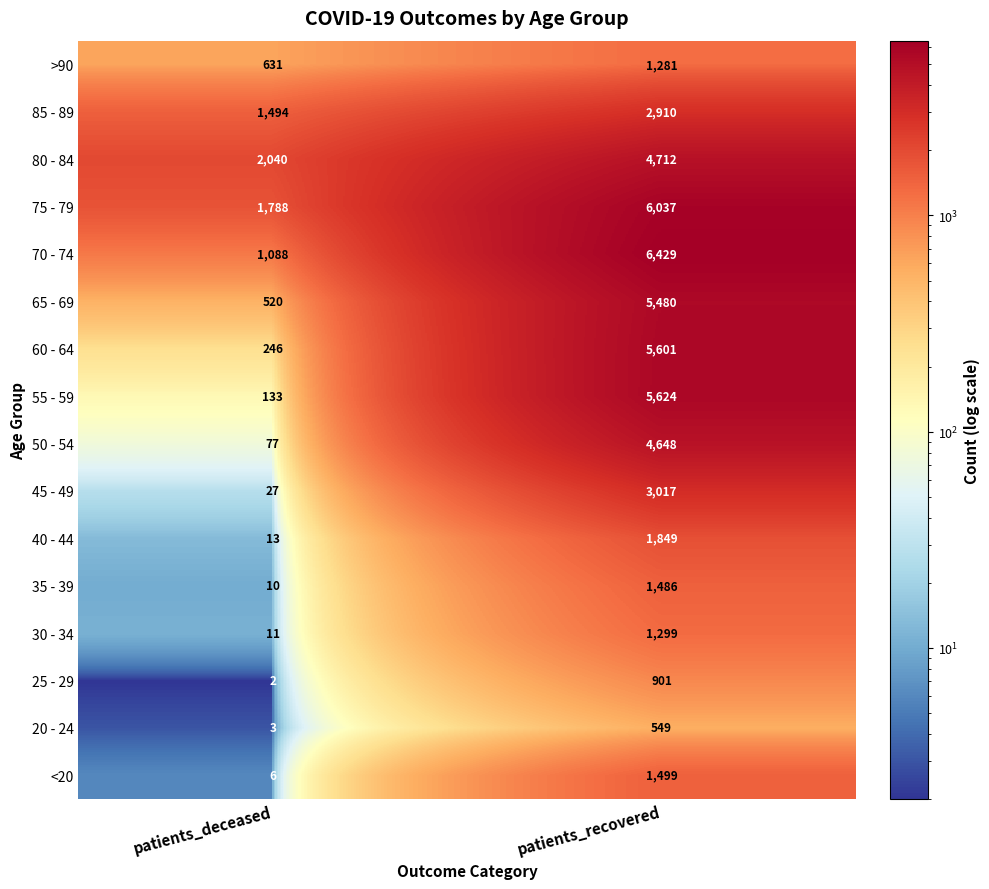

Where is 85 - 89 nearest to the value 2202?

patients_deceased